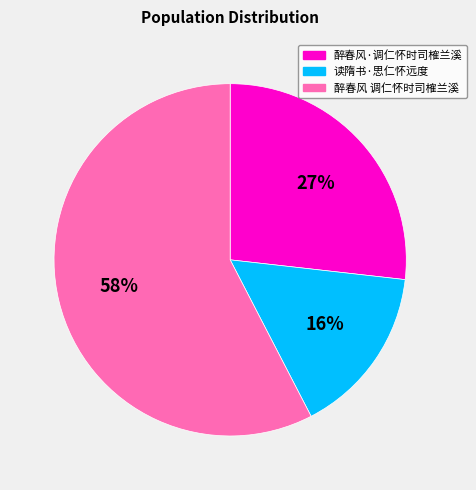

Which category has the smallest portion of the pie?

读隋书·思仁怀远度